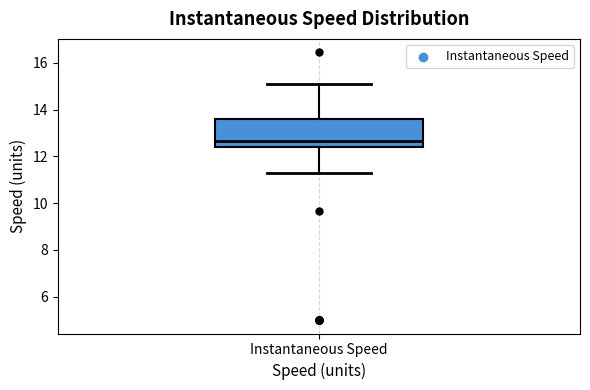

Read this box plot against the y-axis: the position of the median line, the range covered by the box, and the ends of both whiskers. The values are not printed on the chart, so give them approximately, as read against the axis.

median 12.6, box 12.4 to 13.6, whiskers 11.2 to 15.0